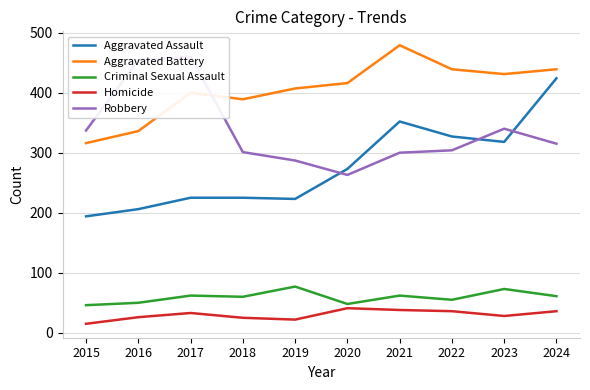

What is the lowest value of the Criminal Sexual Assault series?

46